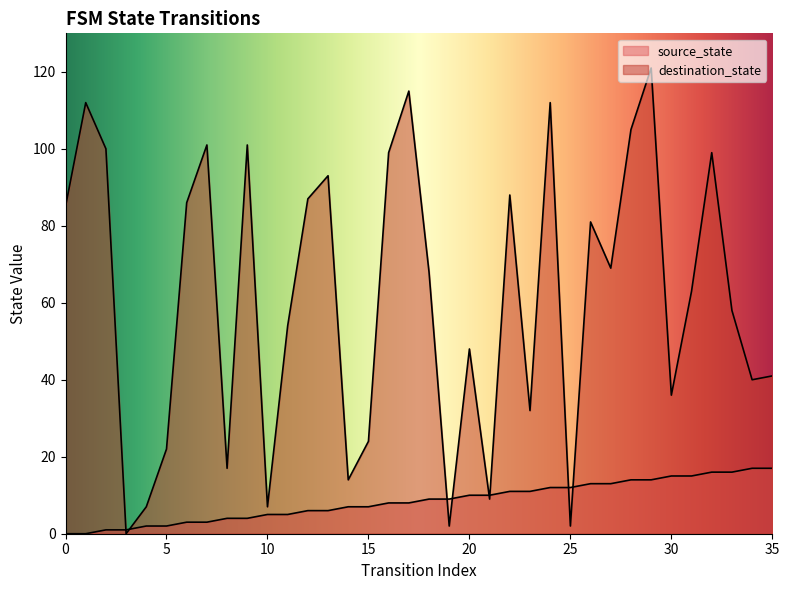

What is the difference between the source_state values at 34 and 27?

4